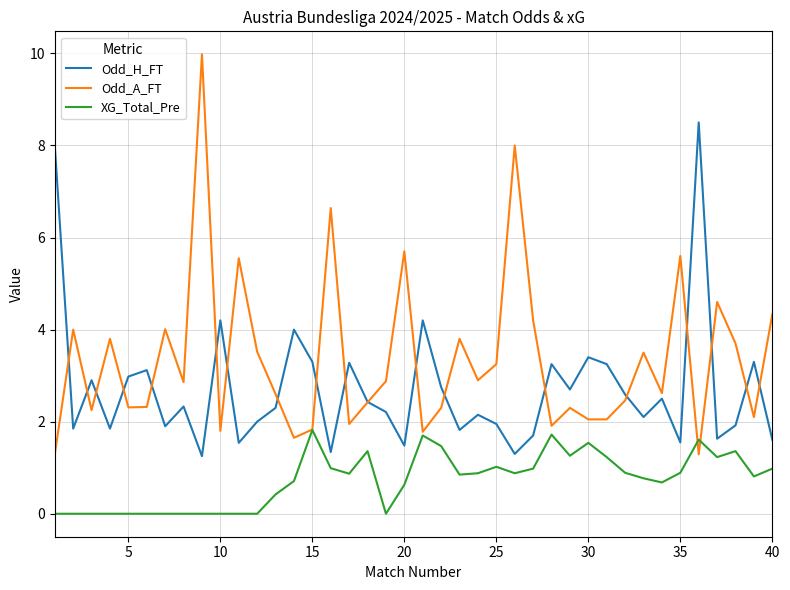

True or false: Odd_H_FT and XG_Total_Pre cross at least once.

False